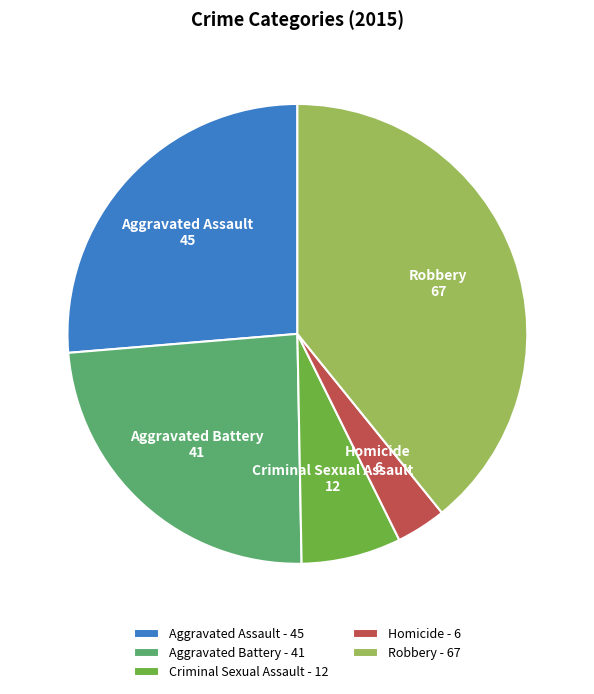

Is there any slice that represents more than half of the pie?

No